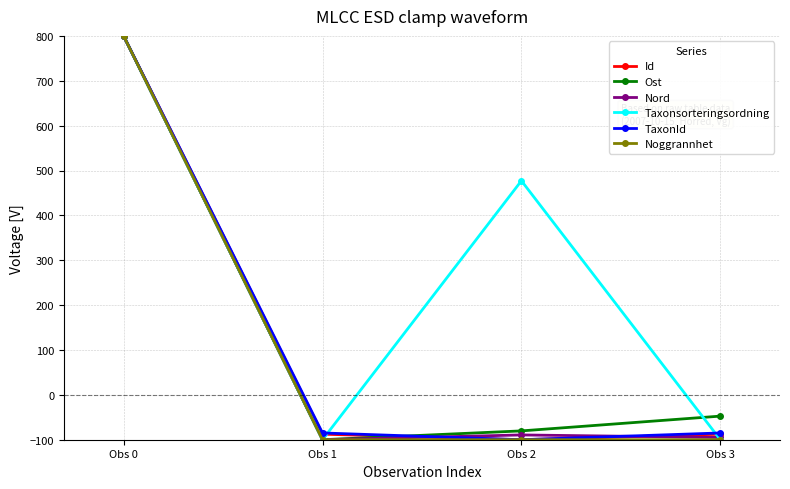

Is it true that Ost equals -10.7 at Obs 3?

False